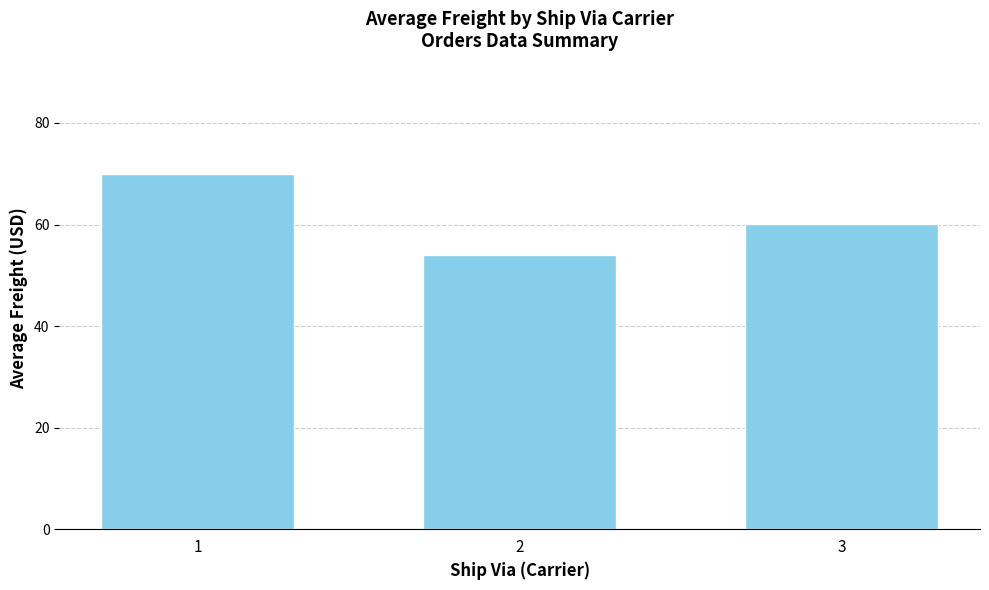

Rank the categories by value from highest to lowest.

1, 3, 2